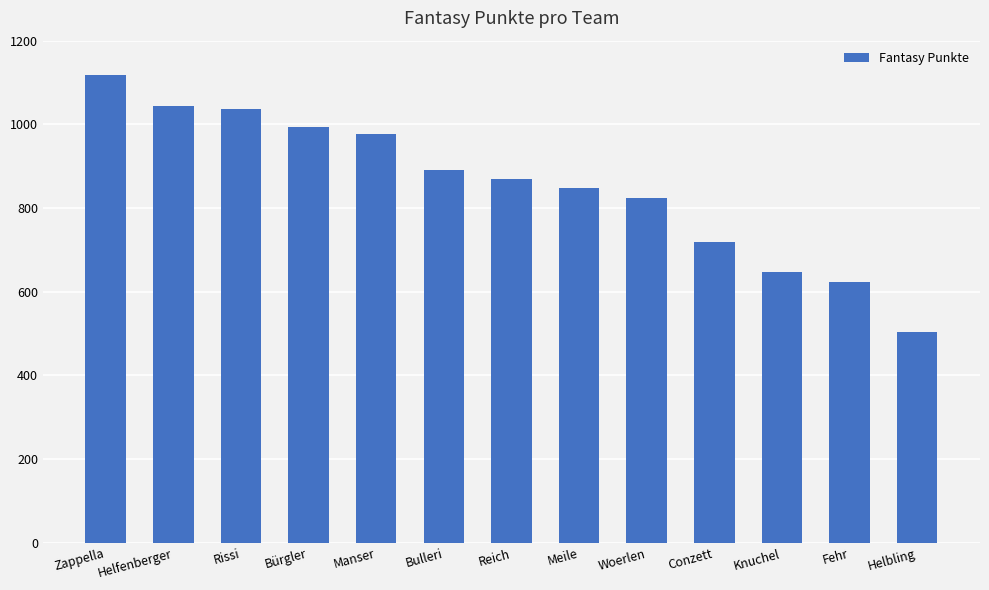

What is the average value?

854